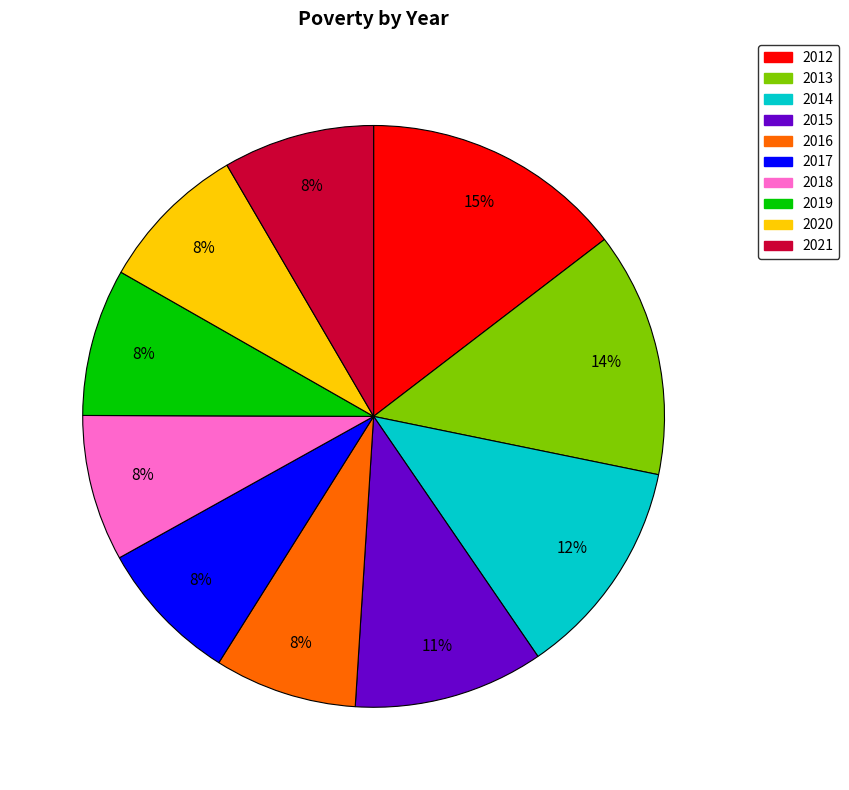

Do 2012 and 2017 together represent more than half of the pie?

No